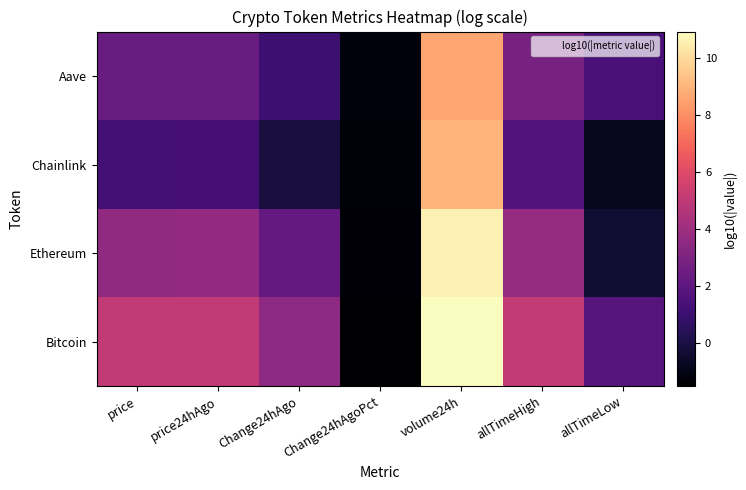

Reading left to right, extract all data points from this chart.

Bitcoin: price=5.0	price24hAgo=5.0	Change24hAgo=3.5	Change24hAgoPct=-1.5	volume24h=10.9	allTimeHigh=5.1	allTimeLow=1.8
Ethereum: price=3.6	price24hAgo=3.6	Change24hAgo=2.2	Change24hAgoPct=-1.4	volume24h=10.6	allTimeHigh=3.7	allTimeLow=-0.4
Chainlink: price=1.2	price24hAgo=1.3	Change24hAgo=-0.1	Change24hAgoPct=-1.3	volume24h=9.0	allTimeHigh=1.7	allTimeLow=-0.8
Aave: price=2.3	price24hAgo=2.4	Change24hAgo=1.1	Change24hAgoPct=-1.3	volume24h=8.6	allTimeHigh=2.8	allTimeLow=1.4